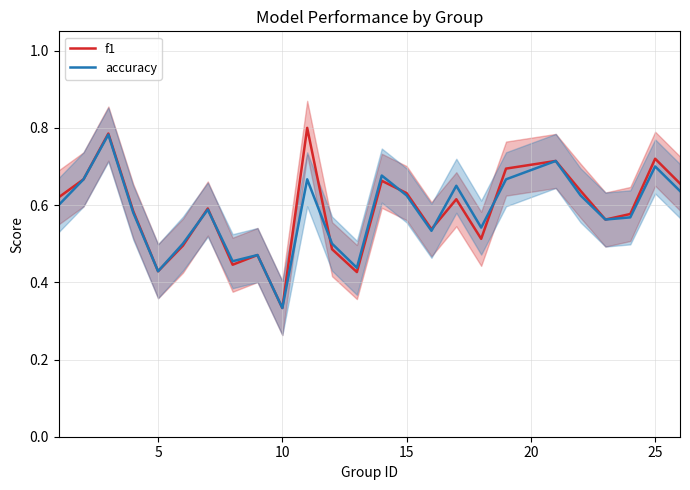

After their last crossing, which series has the higher values: f1 or accuracy?

f1